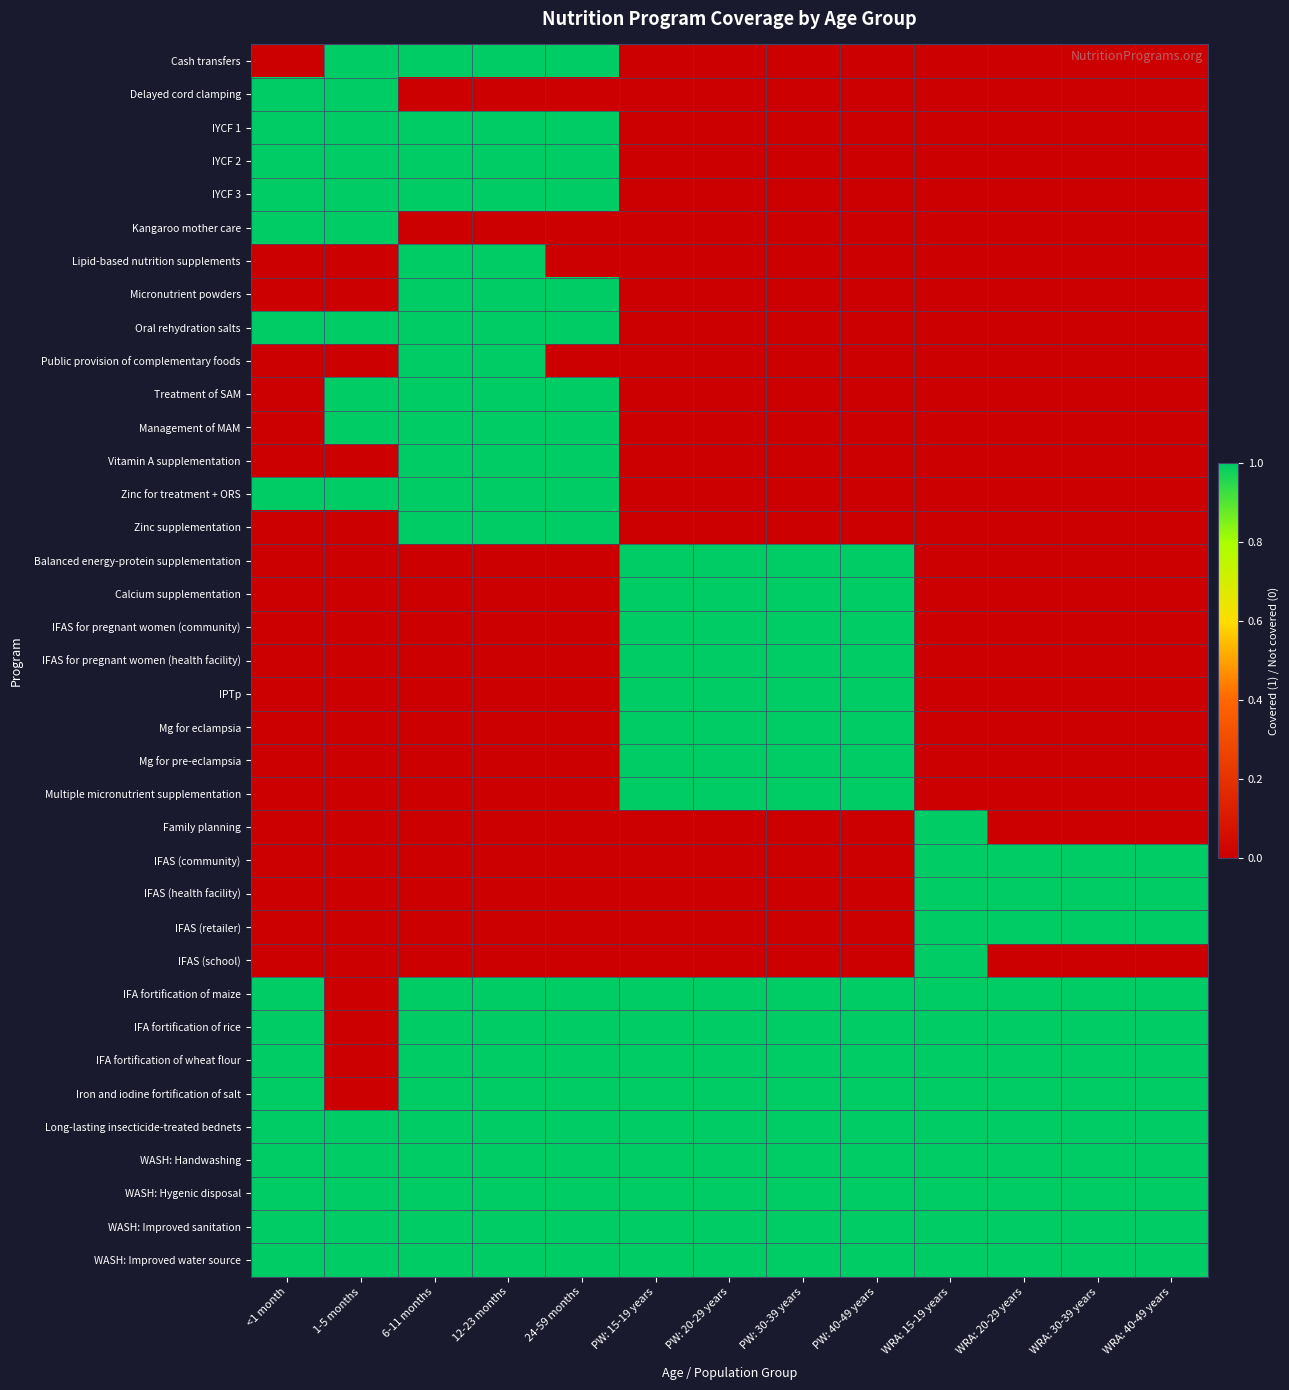

Which series has the largest range (max minus min)?

Cash transfers